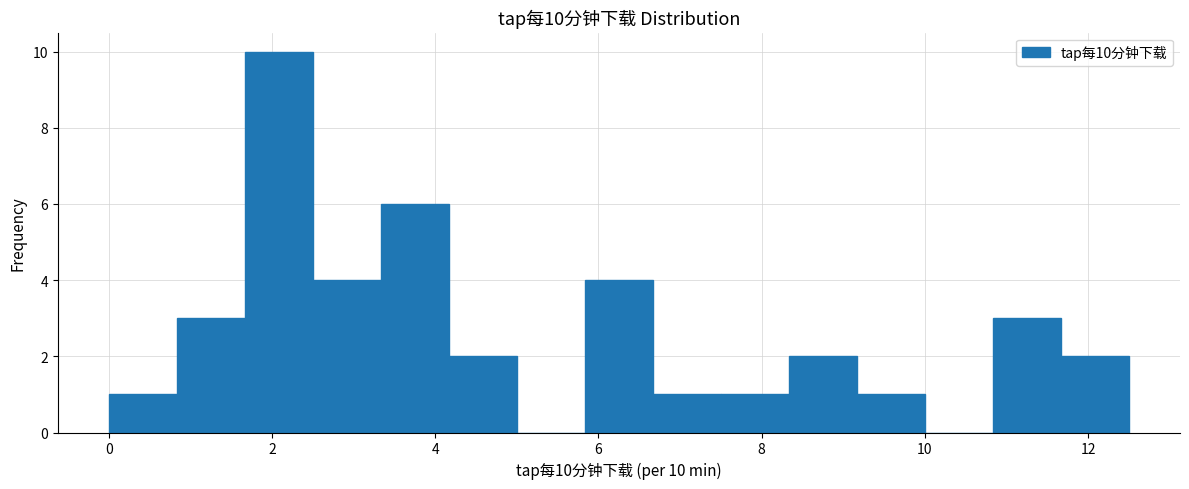

Which range on the x-axis has the tallest bar?

1.6 to 2.6